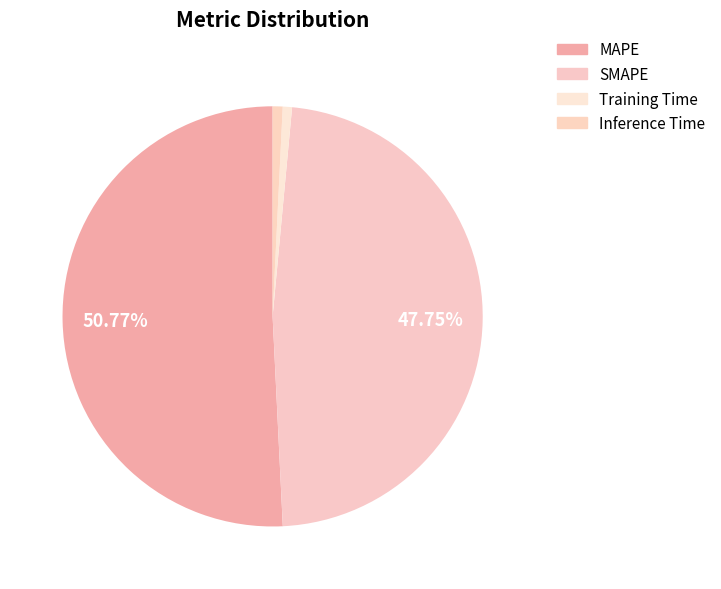

Count the number of slices in the pie.

4